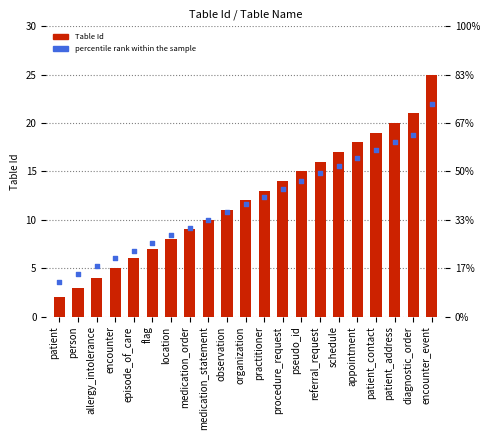

Which series contains the highest Y value?

Table Id